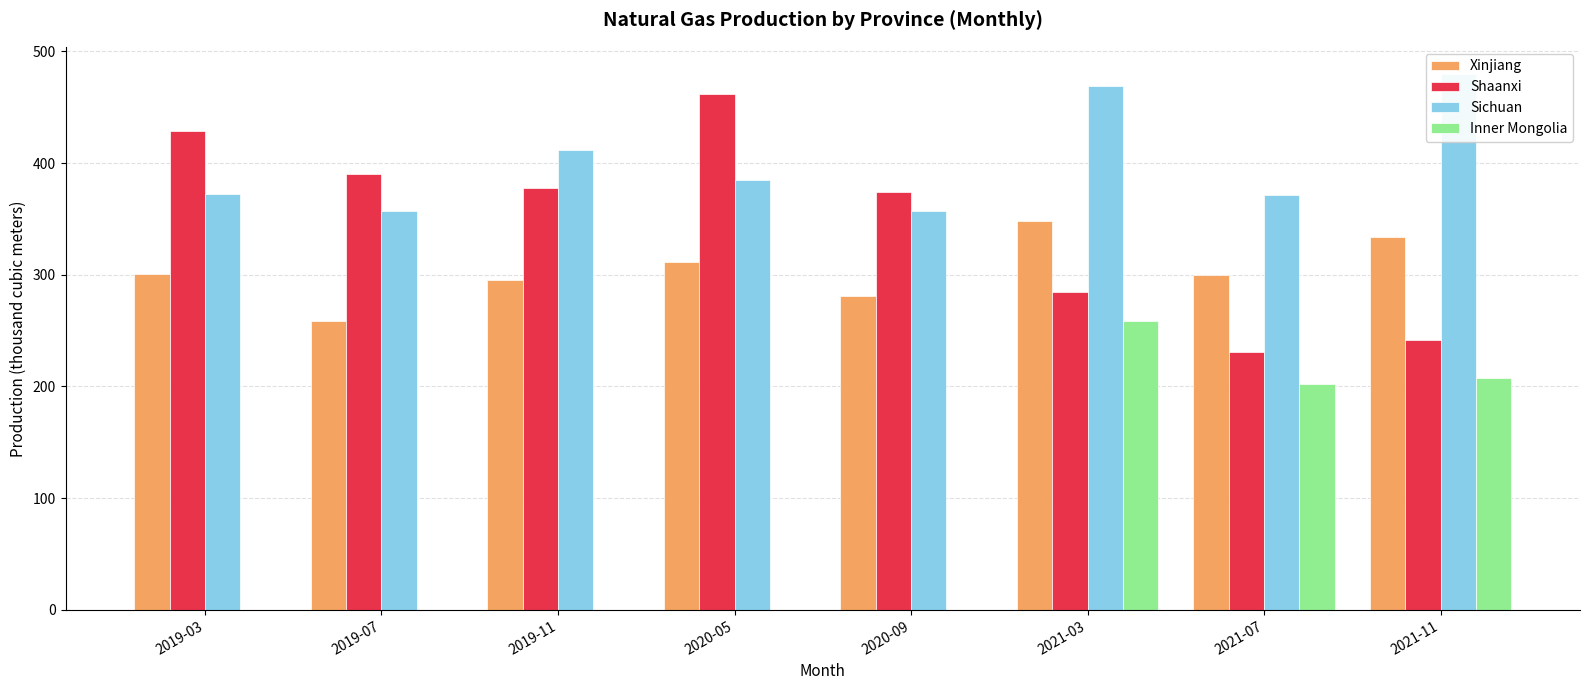

Reading right to left, what are all the values shown in this chart?

Xinjiang: 334	300	348	281	311	295	259	301
Shaanxi: 242	231	285	374	462	378	390	429
Sichuan: 480	371	469	357	385	412	357	372
Inner Mongolia: 208	202	259	0	0	0	0	0